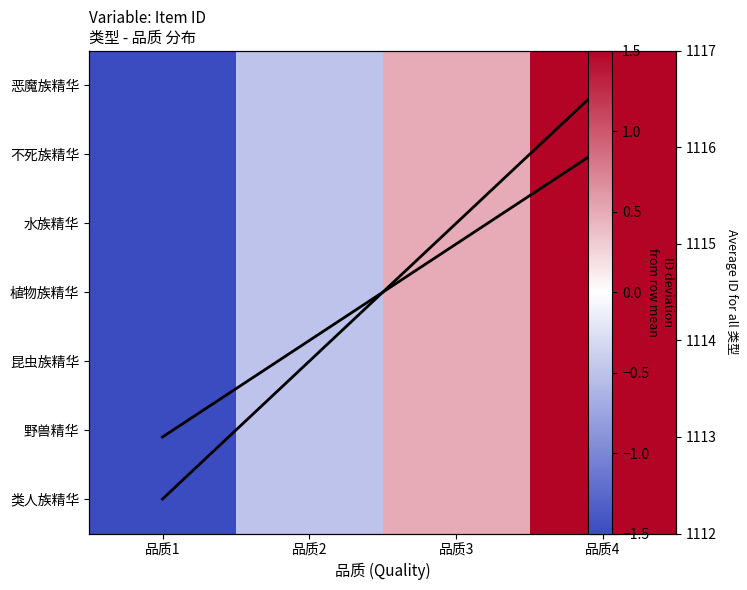

Which series has the widest spread of values?

Avg ID trend